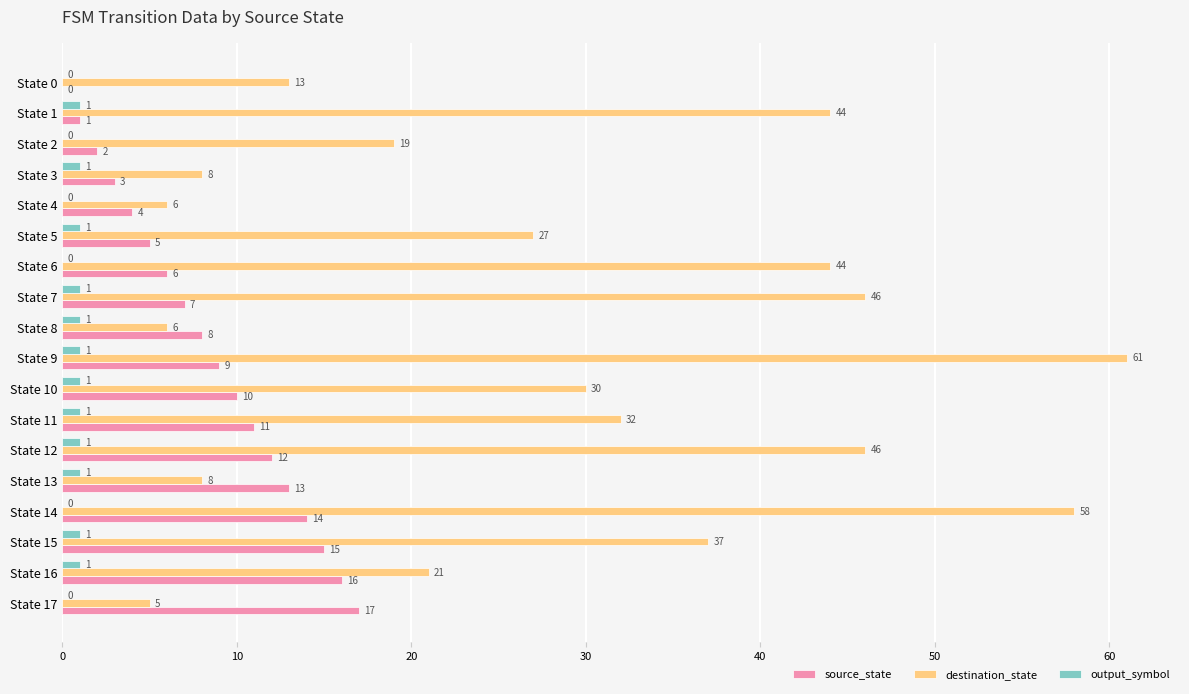

Which series changed the most between State 13 and State 17?

source_state